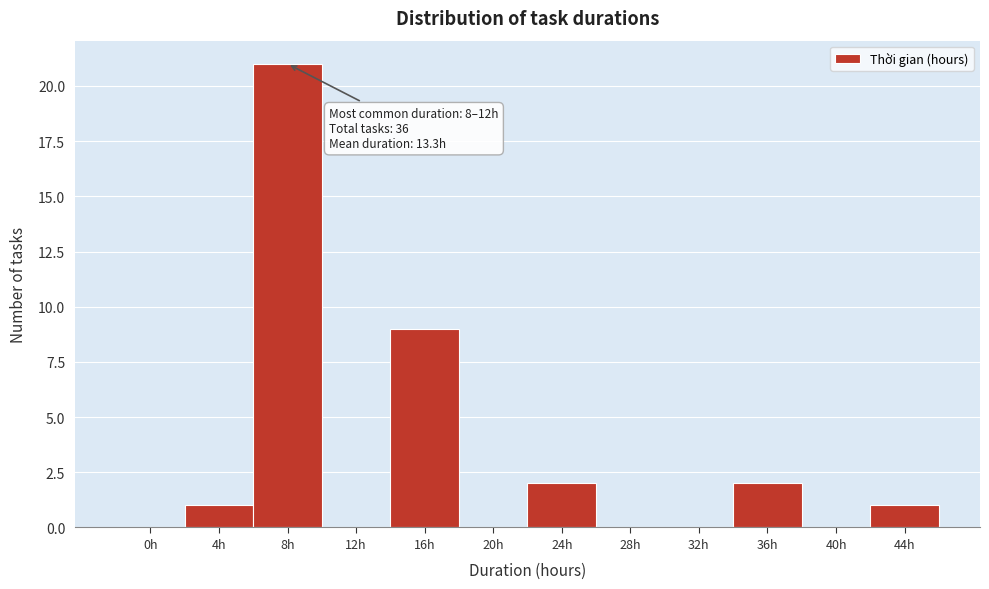

Reading left to right, what are all the values shown in this chart?

0h=0	4h=1	8h=21	12h=0	16h=9	20h=0	24h=2	28h=0	32h=0	36h=2	40h=0	44h=1